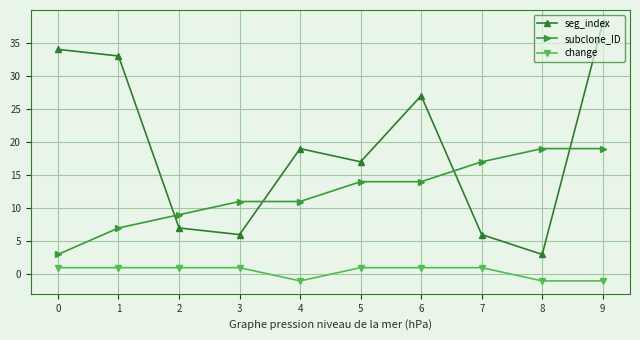

Which series has the largest total across all categories?

seg_index